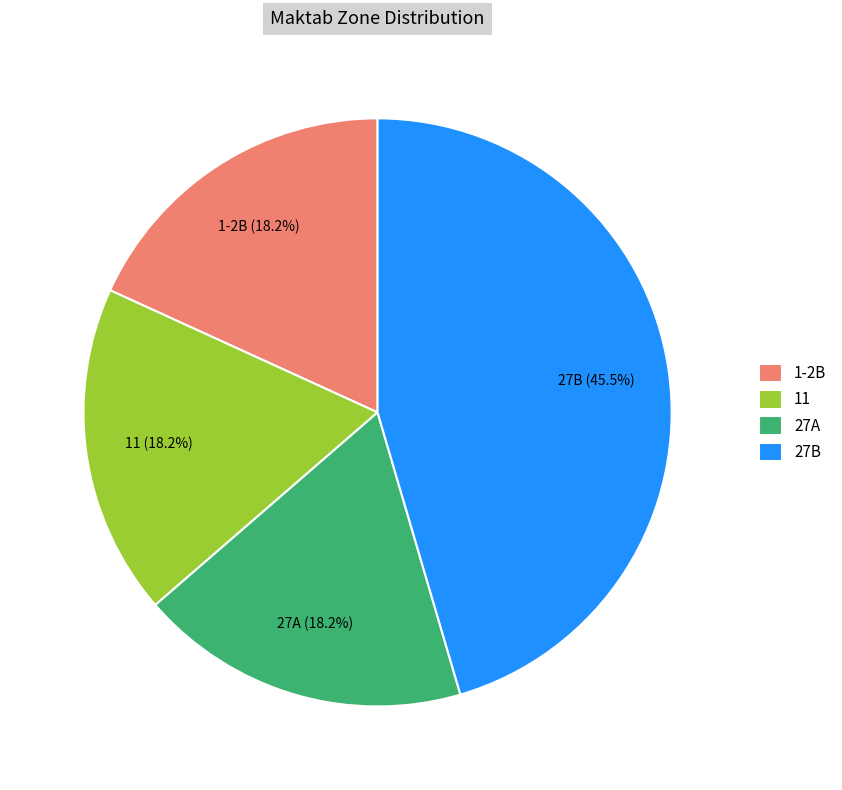

Combined, what portion of the pie is 1-2B and 11?

36.4%